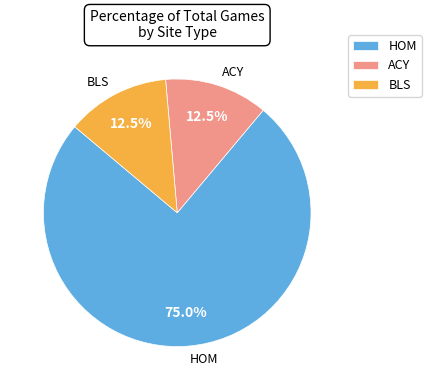

Is there a majority slice in this chart?

Yes